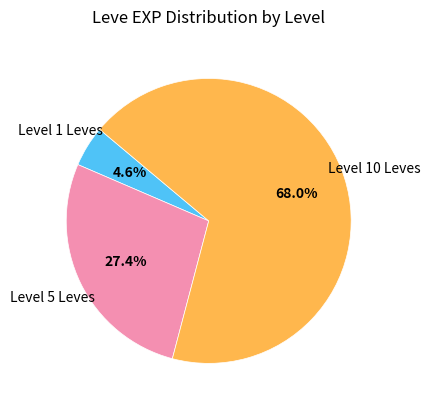

Is there a majority slice in this chart?

Yes